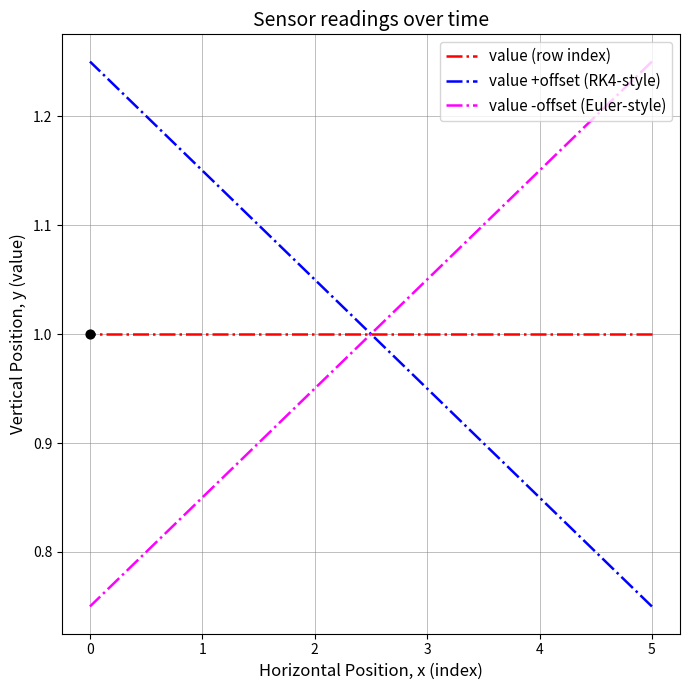

Which series contains the lowest Y value?

value +offset (RK4-style)